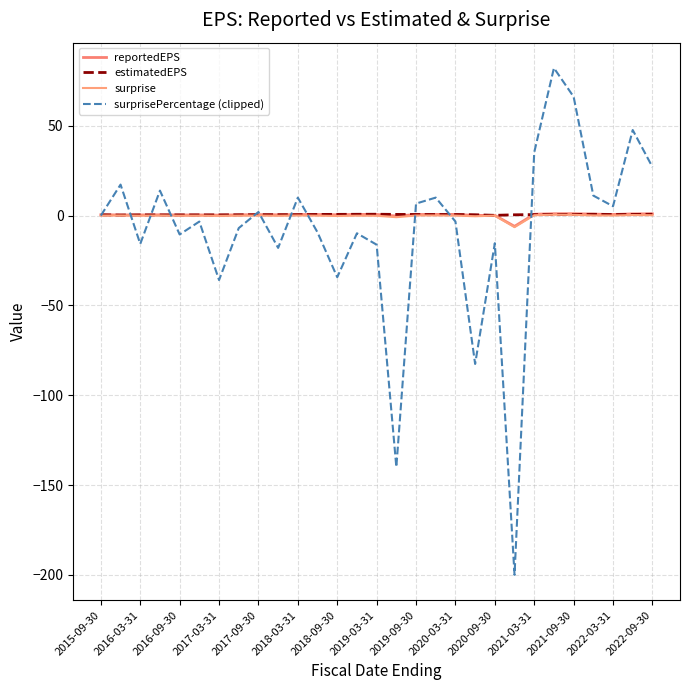

What are all the series names shown in the legend?

reportedEPS, estimatedEPS, surprise, surprisePercentage (clipped)